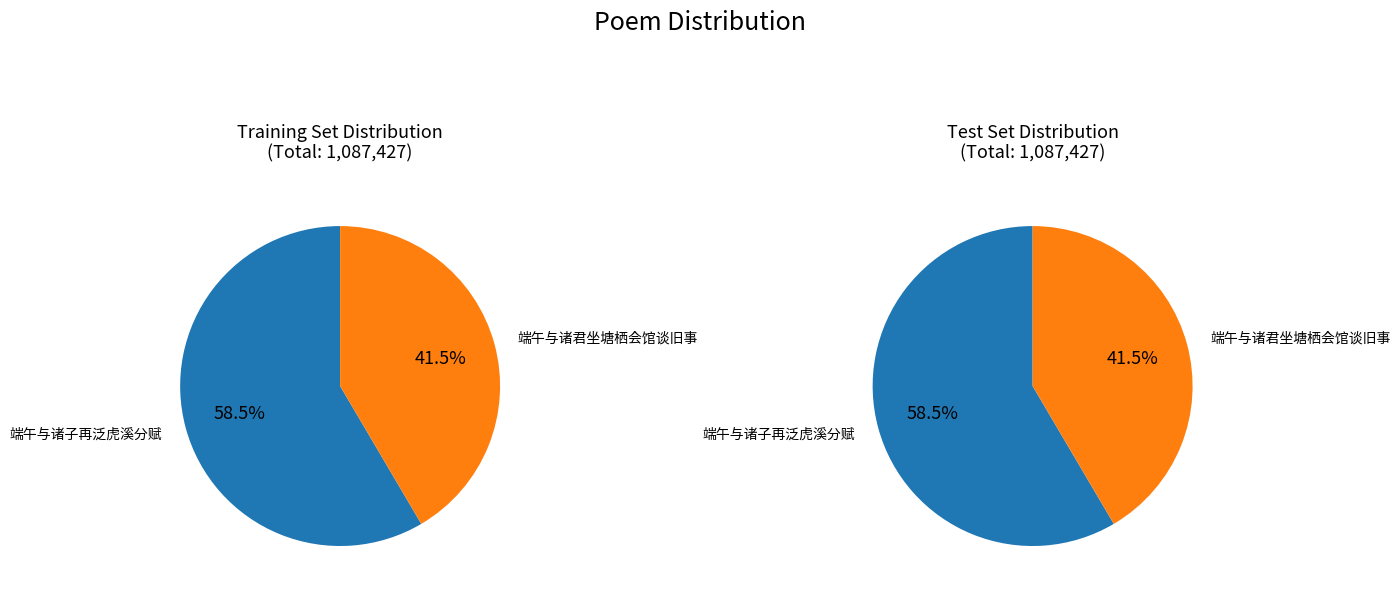

What percentage is the 端午与诸子再泛虎溪分赋 slice, to the nearest percent?

58%